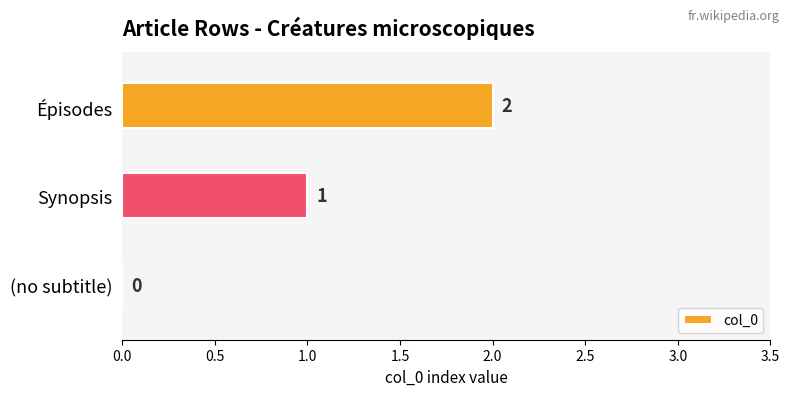

What is the sum of all values?

3